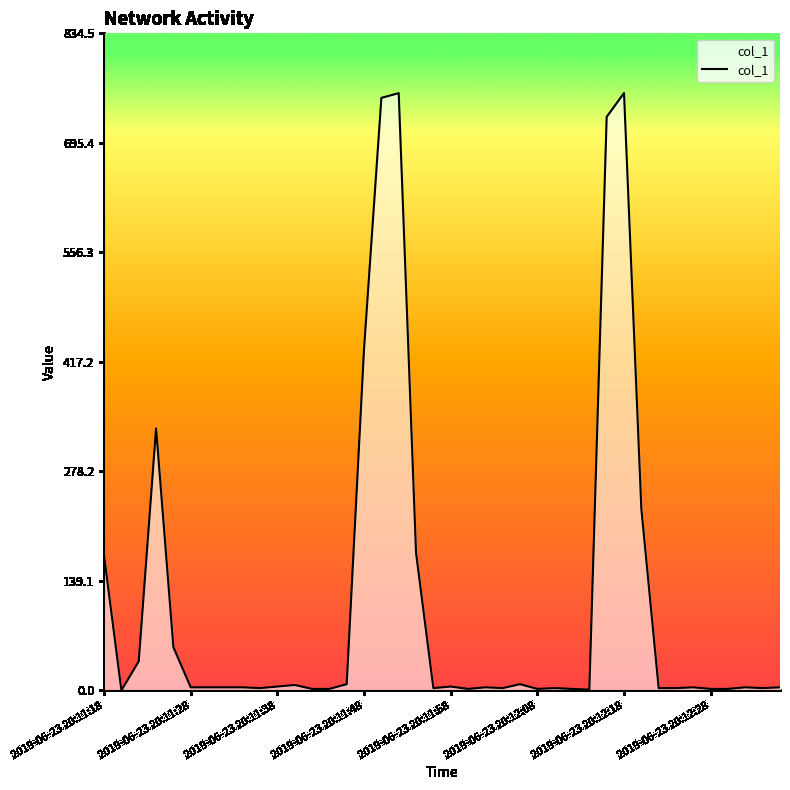

What is the sum of all values?

4533.9